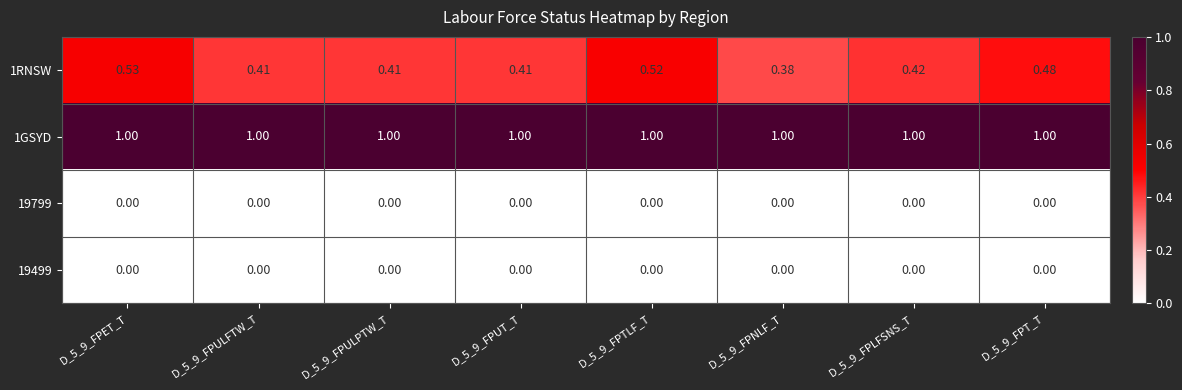

Is the value of 1GSYD at D_5_9_FPLFSNS_T greater than the value of 19799 at D_5_9_FPNLF_T?

Yes